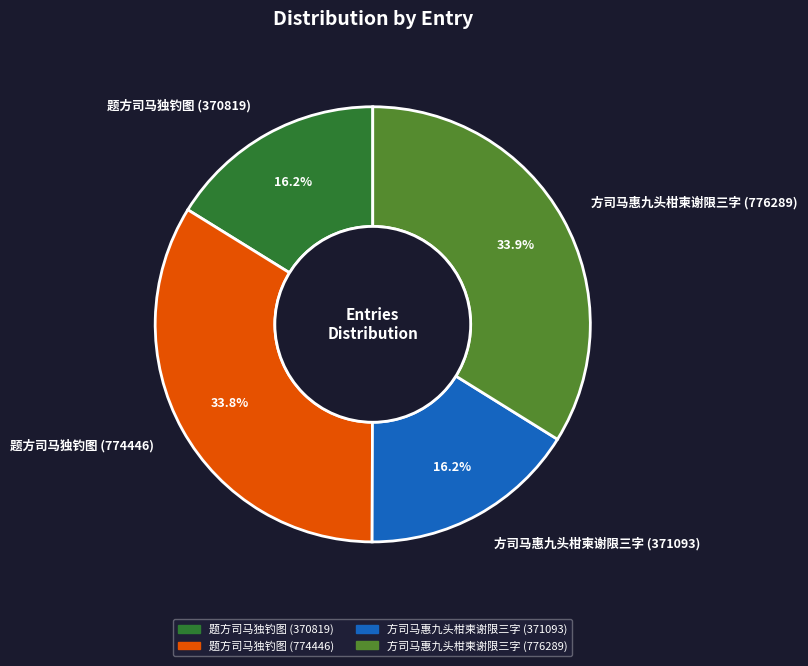

What percentage is the 题方司马独钓图 (774446) slice, to the nearest percent?

34%